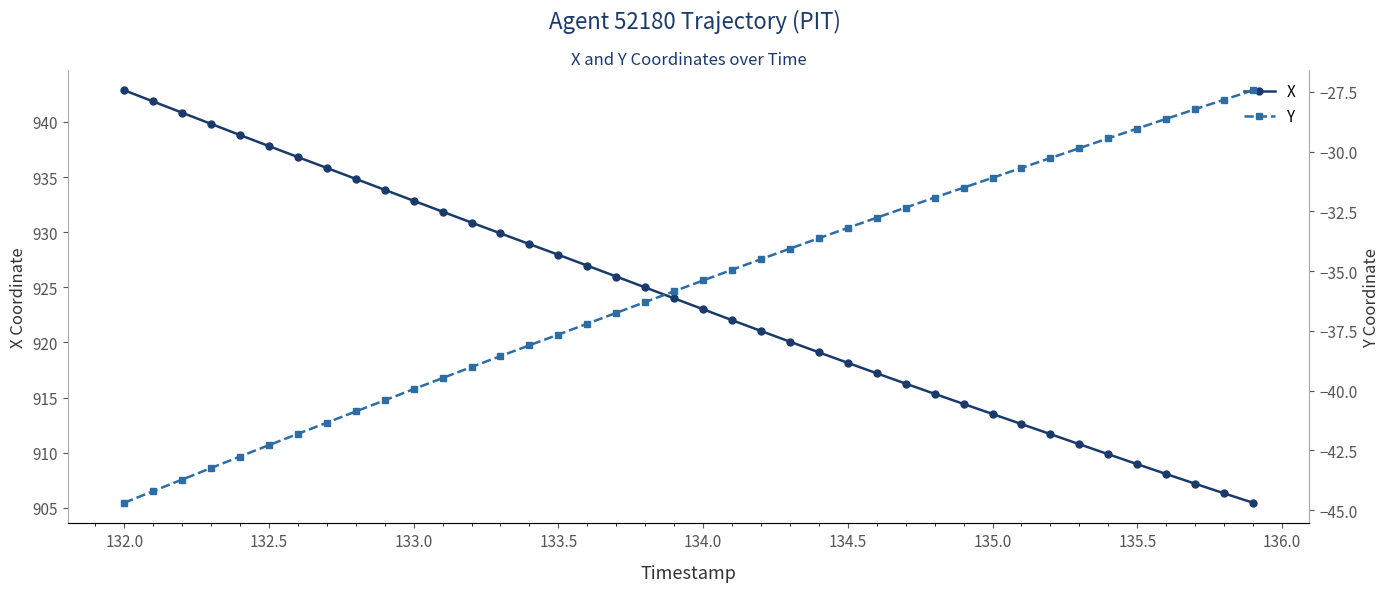

True or false: X has more than 1 interior local peaks.

False